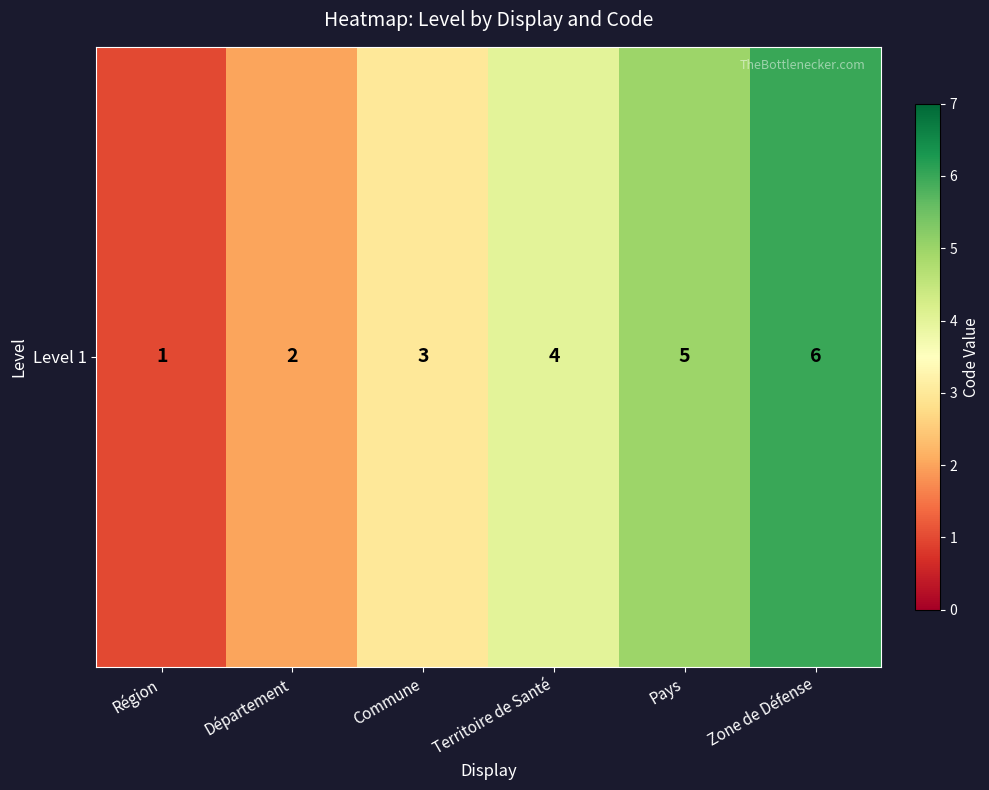

Where is the data nearest to the value 3?

Commune